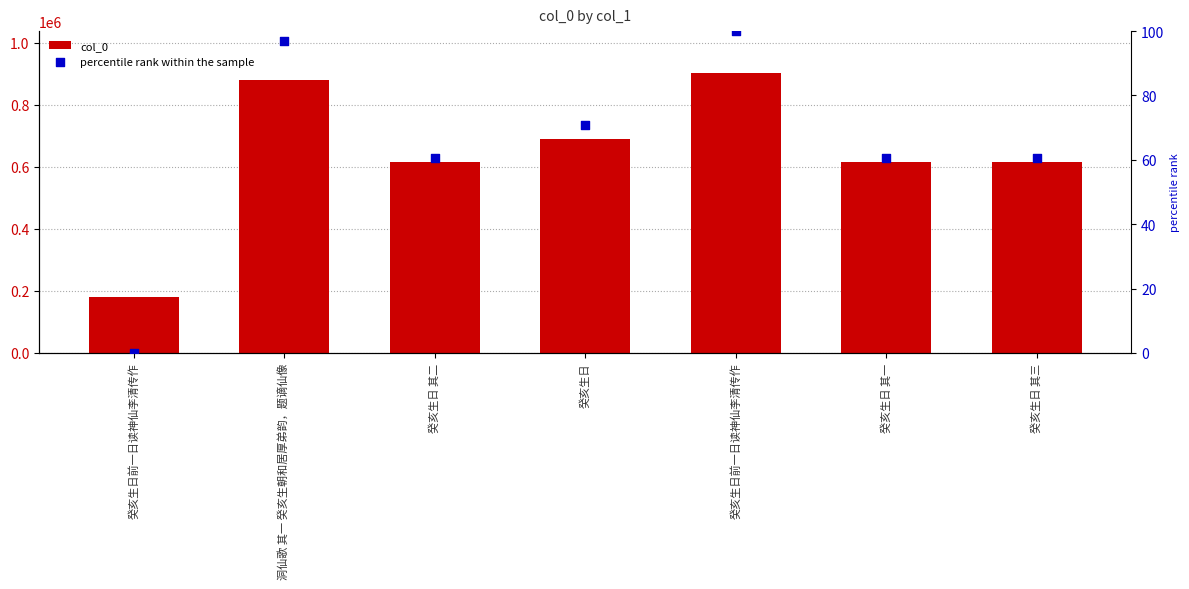

Is the value of col_0 at 癸亥生日 greater than the value of percentile rank within the sample at 癸亥生日 其三?

Yes